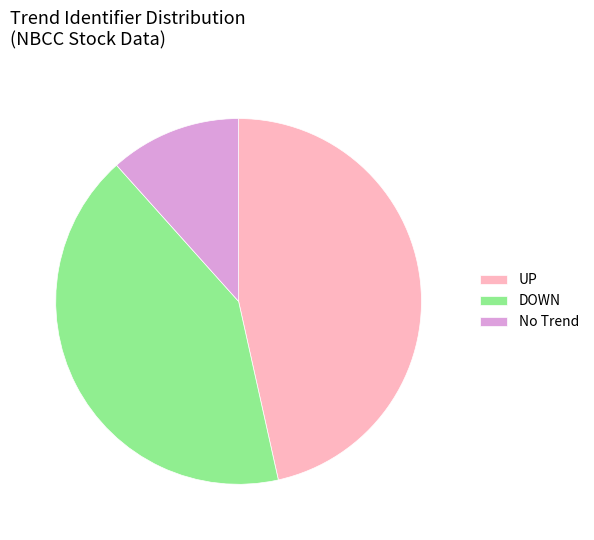

How many segments does this pie chart have?

3